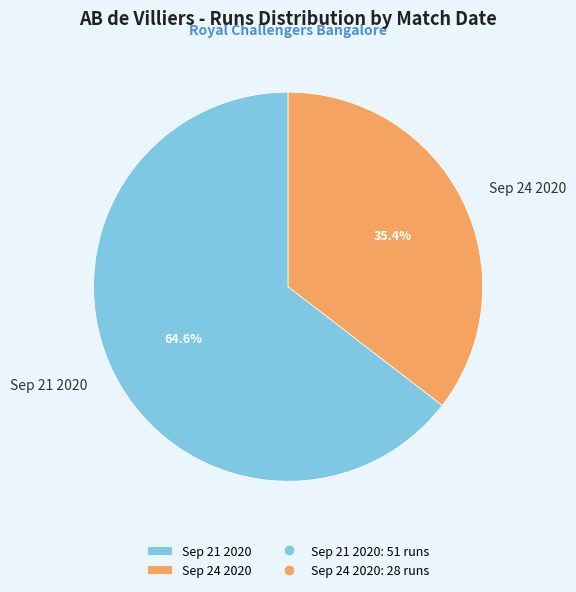

Is Sep 21 2020 the majority of the pie?

Yes